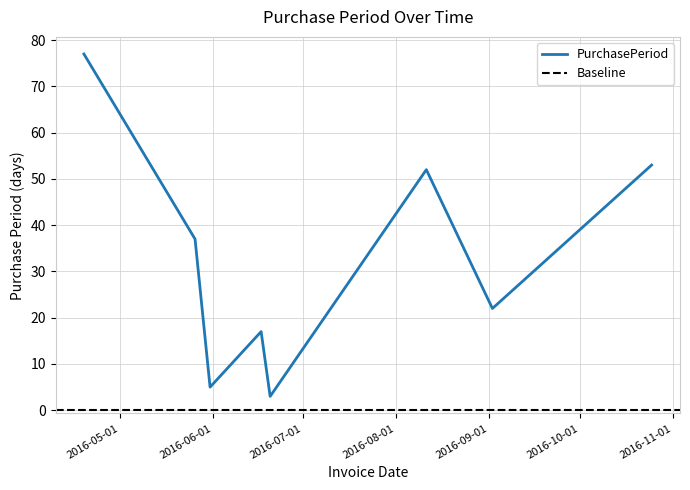

What is the label of the 8th point from the left?

2016-10-25